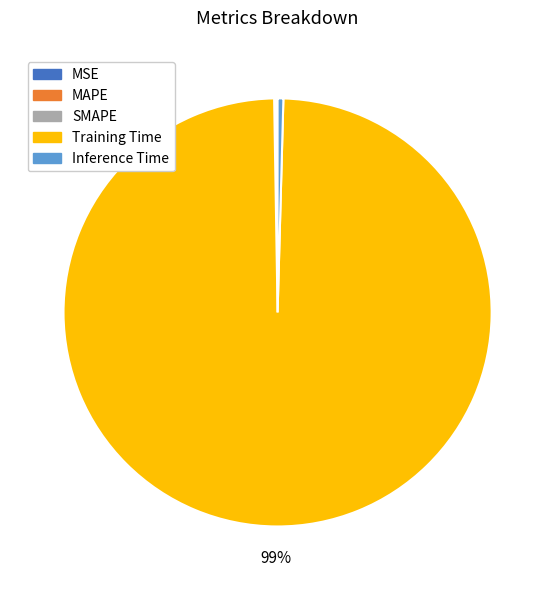

Between Inference Time and Training Time, which is larger?

Training Time